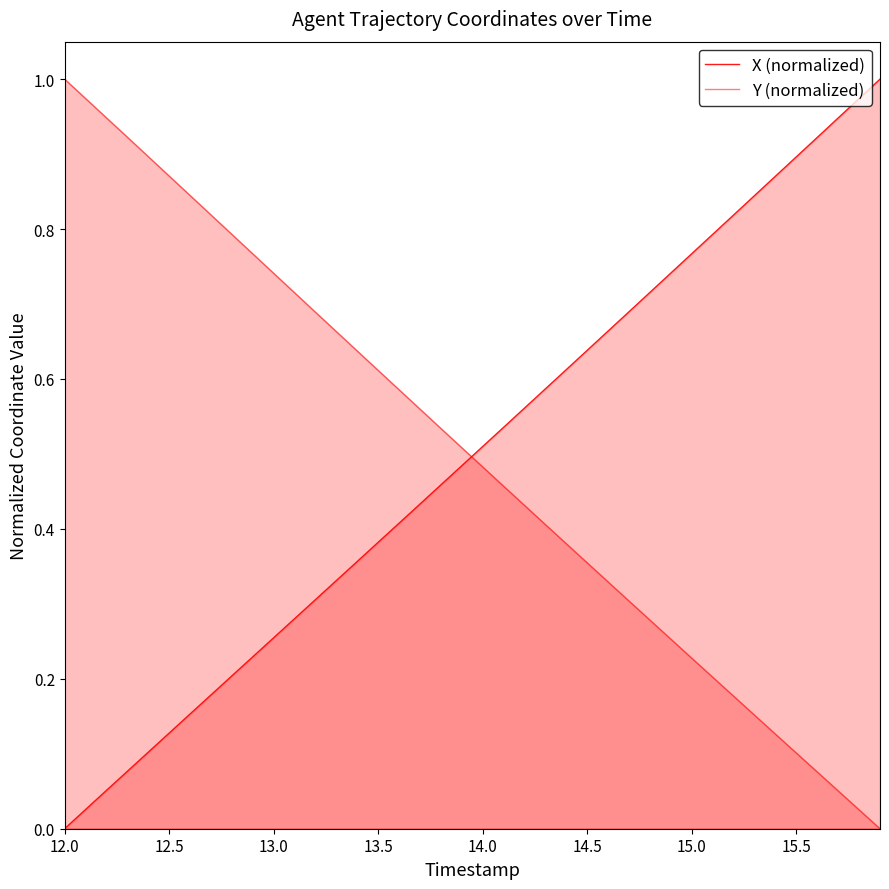

List the series in order of their peak value, lowest first.

X (normalized), Y (normalized)